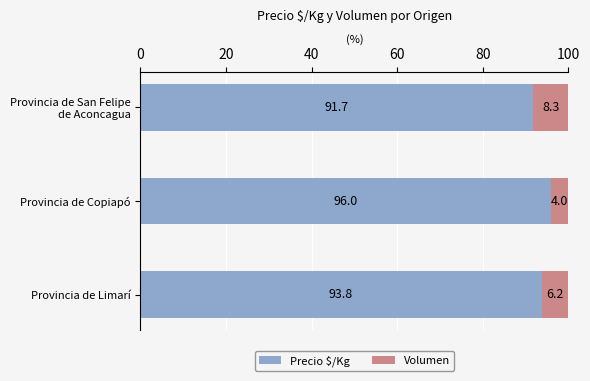

The value of Precio $/Kg at Provincia de Limarí is 93.8. True or false?

True